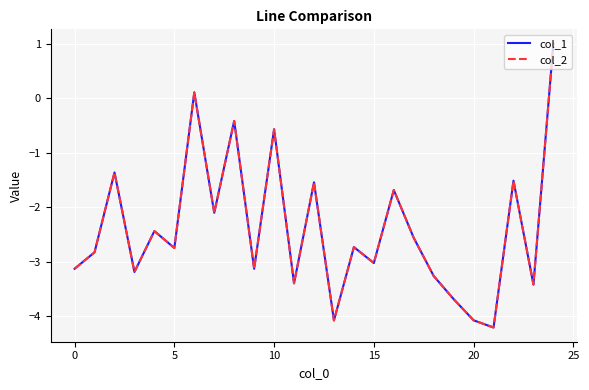

Which series has the widest spread of values?

col_1